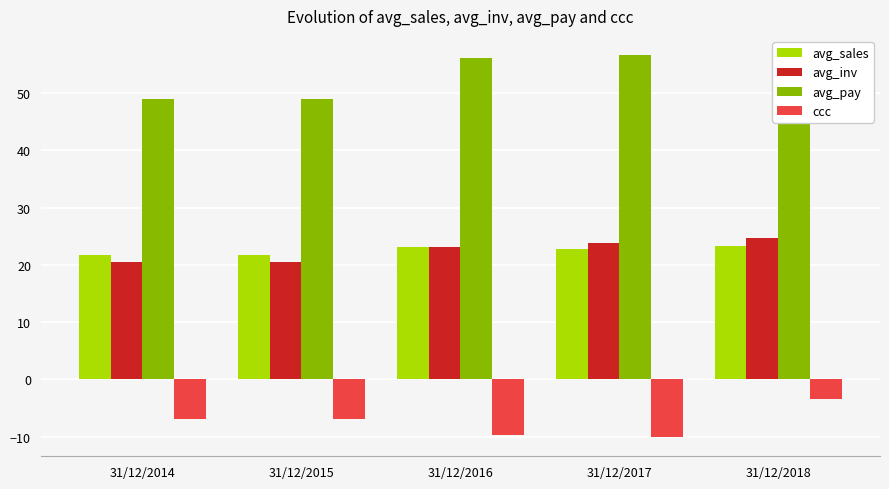

How many data points in ccc are above -6?

1